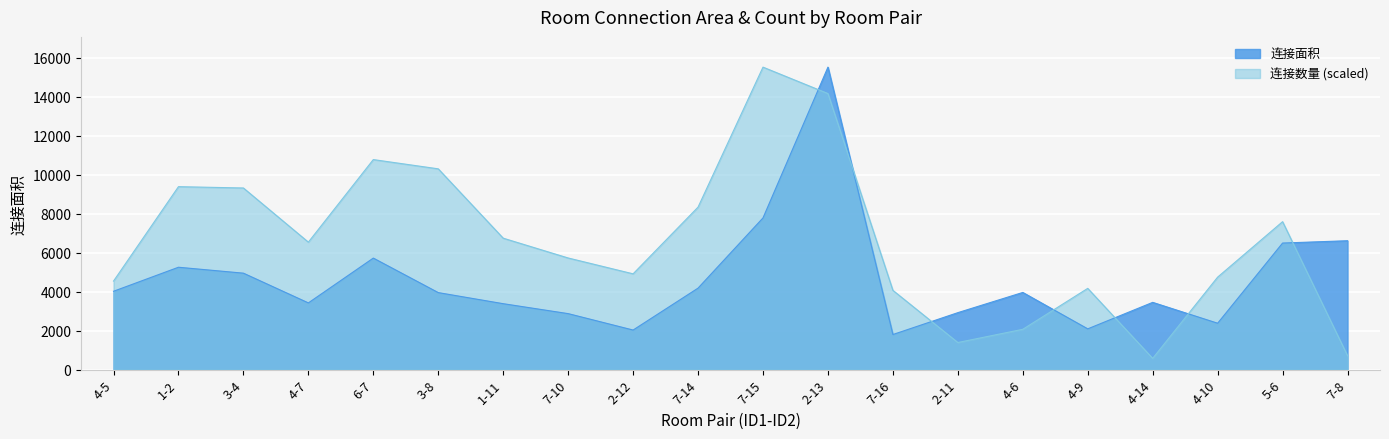

Rank the series by their maximum value, from highest to lowest.

连接面积, 连接数量